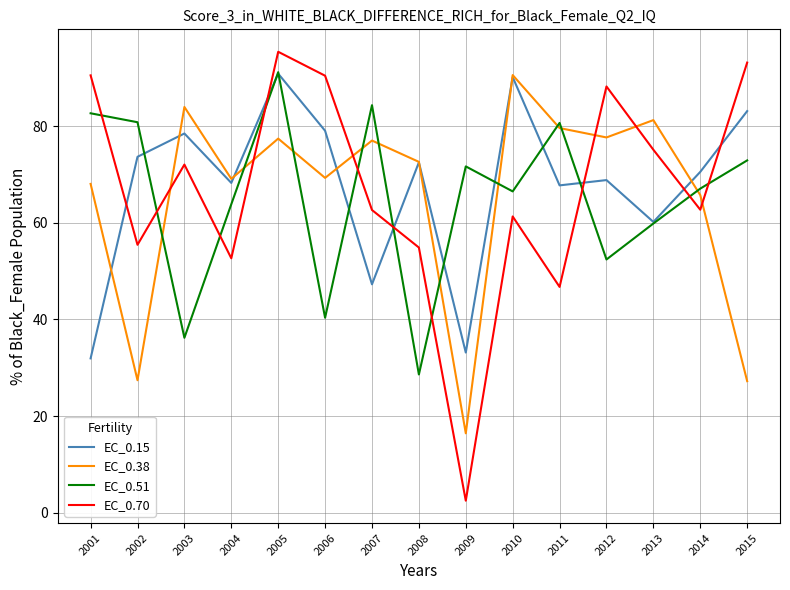

At which label does EC_0.51 first exceed 67?

2001